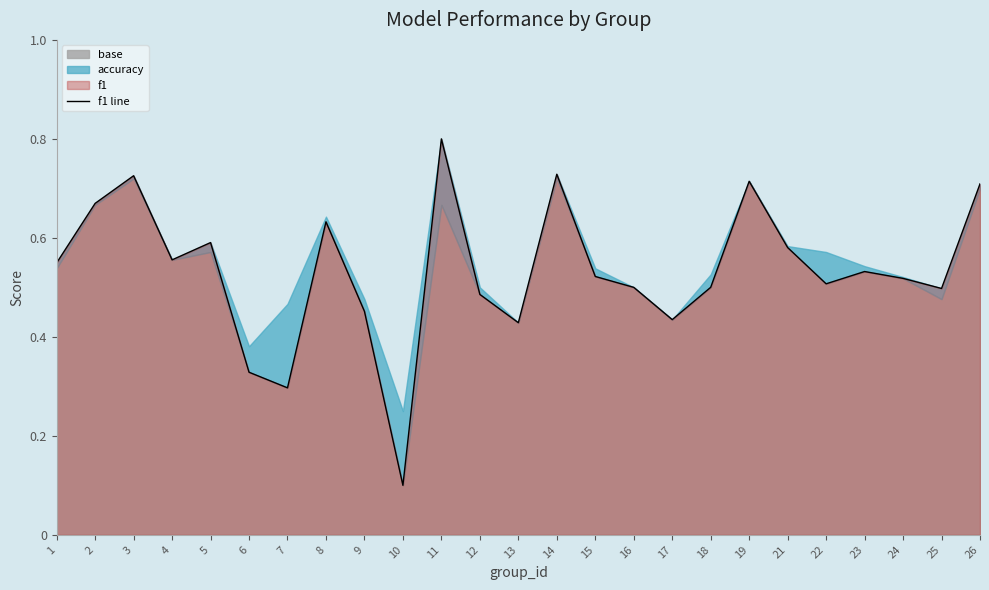

What is the smallest value displayed?

0.1